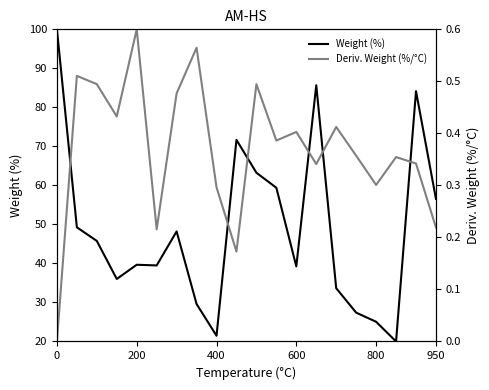

True or false: Weight (%) has more than 1 points higher than both neighbors.

True